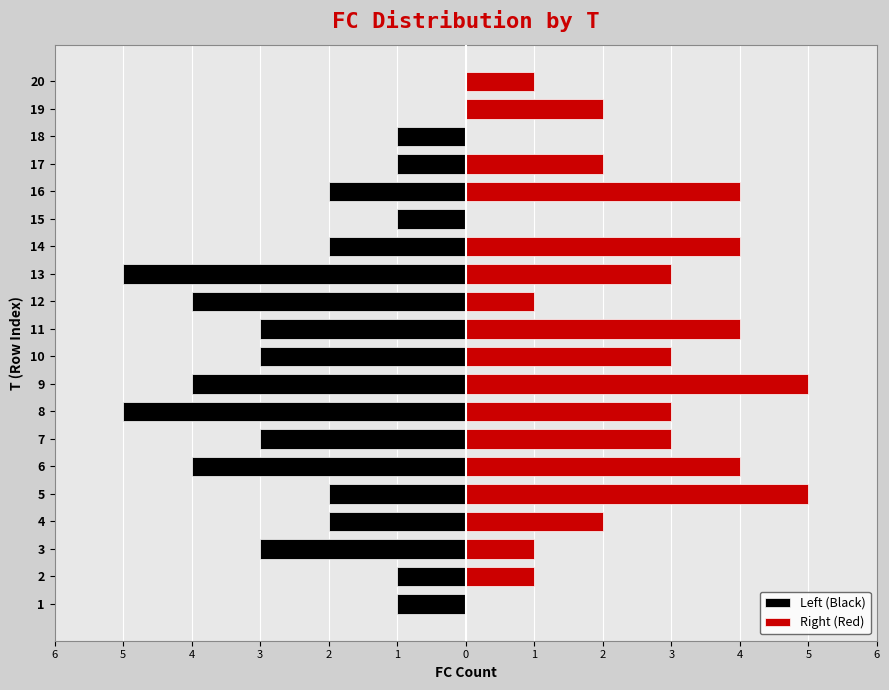

Is the value of Left (Black) at 16 greater than the value of Right (Red) at 20?

No